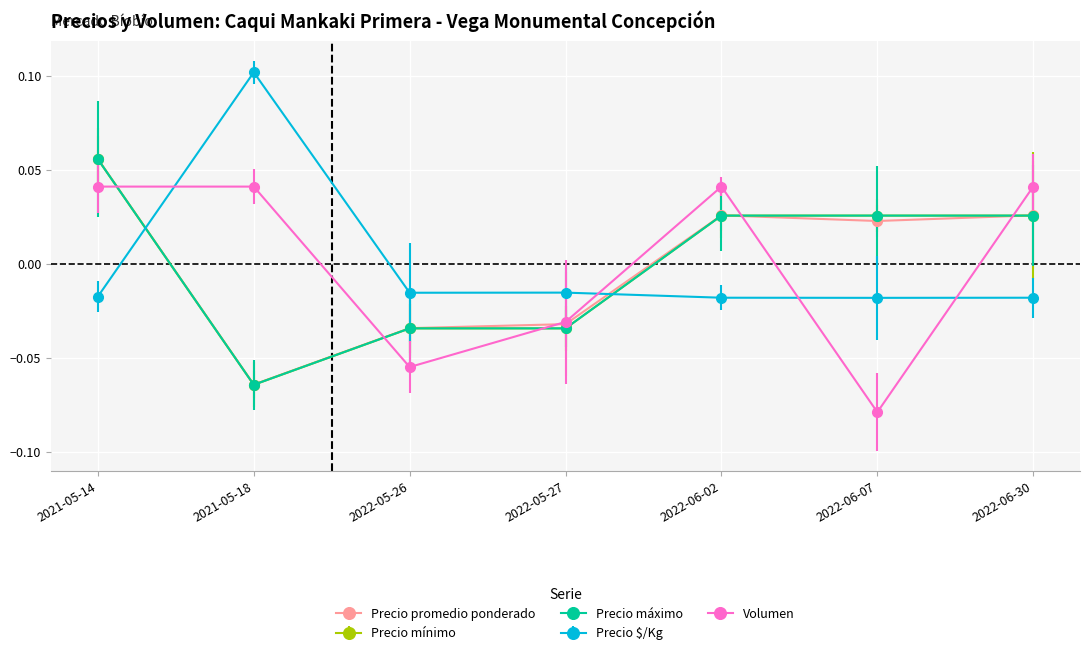

List the labels in order of Volumen value, smallest first.

2022-06-07, 2022-05-26, 2022-05-27, 2021-05-14, 2021-05-18, 2022-06-02, 2022-06-30